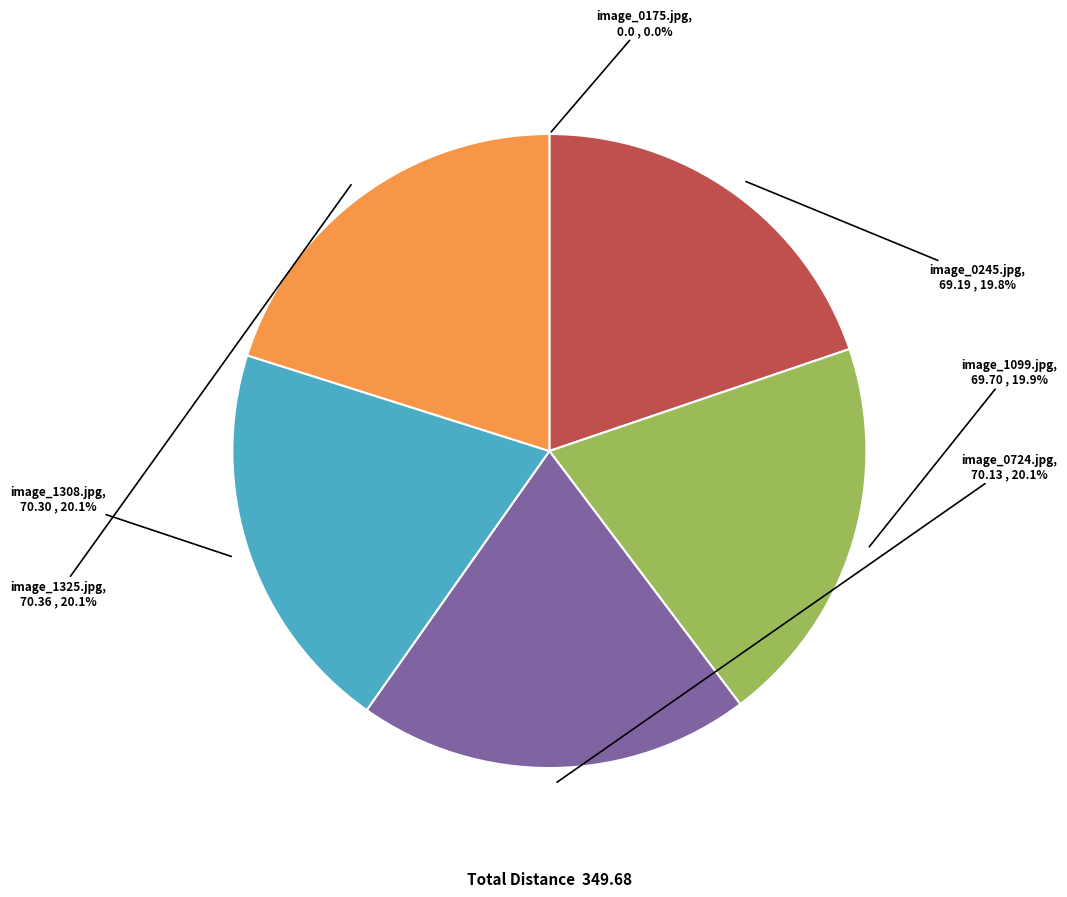

Is image_1325.jpg the majority of the pie?

No